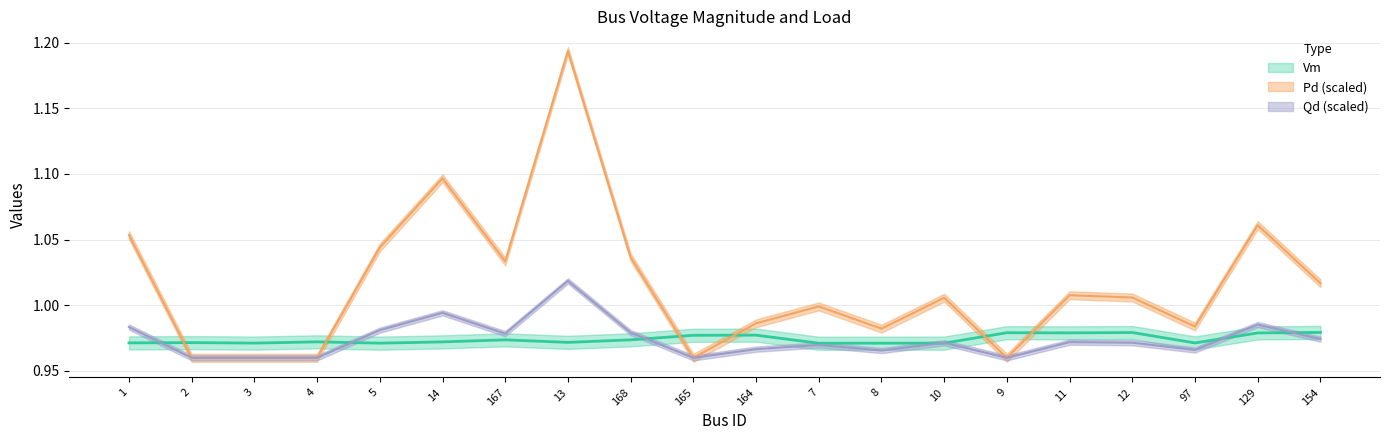

Reading right to left, what are all the values shown in this chart?

Vm: 1.0	1.0	1.0	1.0	1.0	1.0	1.0	1.0	1.0	1.0	1.0	1.0	1.0	1.0	1.0	1.0	1.0	1.0	1.0	1.0
Pd: 1.0	1.1	1.0	1.0	1.0	1.0	1.0	1.0	1.0	1.0	1.0	1.0	1.2	1.0	1.1	1.0	1.0	1.0	1.0	1.1
Qd: 1.0	1.0	1.0	1.0	1.0	1.0	1.0	1.0	1.0	1.0	1.0	1.0	1.0	1.0	1.0	1.0	1.0	1.0	1.0	1.0